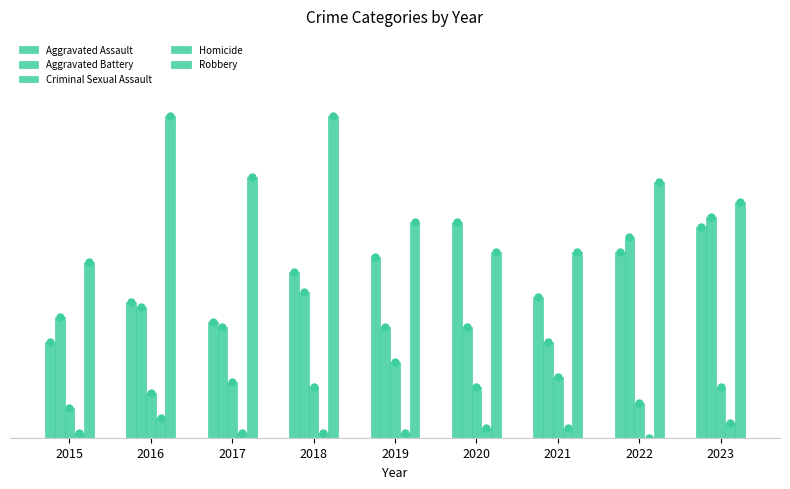

What is the difference between the Criminal Sexual Assault values at 2023 and 2021?

2